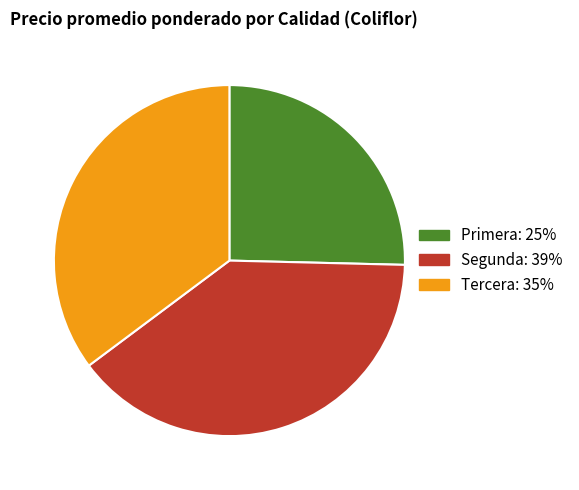

Which category has the smallest portion of the pie?

Primera